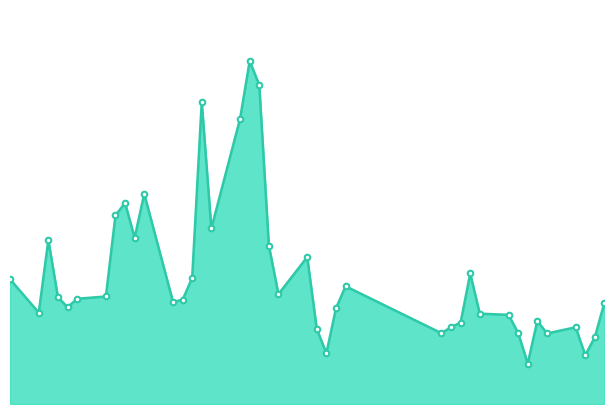

Where is the data nearest to the value 3331560?

2013-01-15